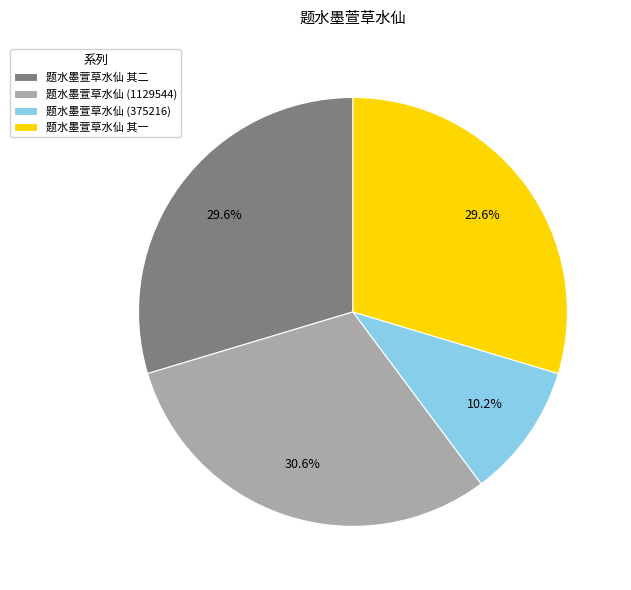

How many slices are in this pie chart?

4